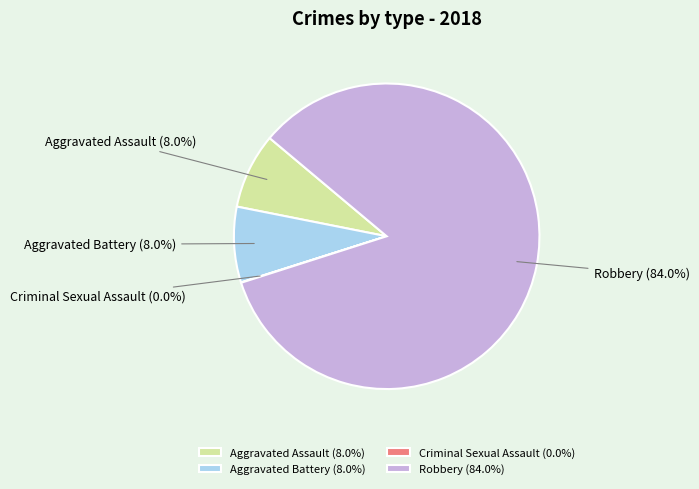

What portion of the pie excludes Aggravated Battery (8.0%)?

92.0%